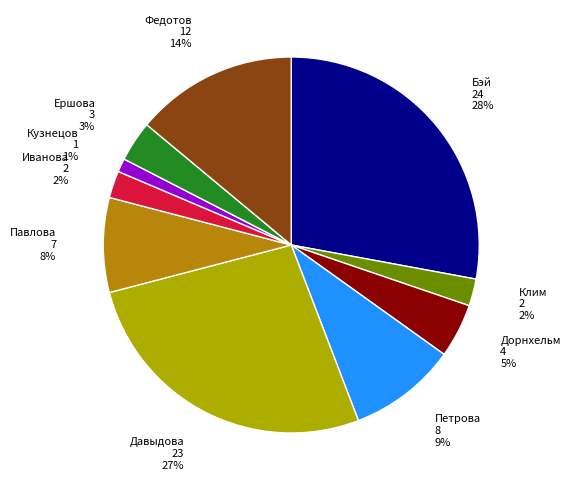

What is the smallest slice in the pie chart?

Кузнецов